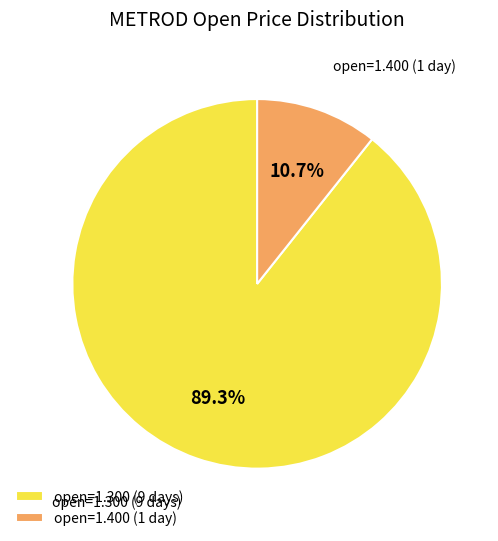

What is the total percentage of open=1.400 (1 day) and open=1.300 (9 days)?

100.0%